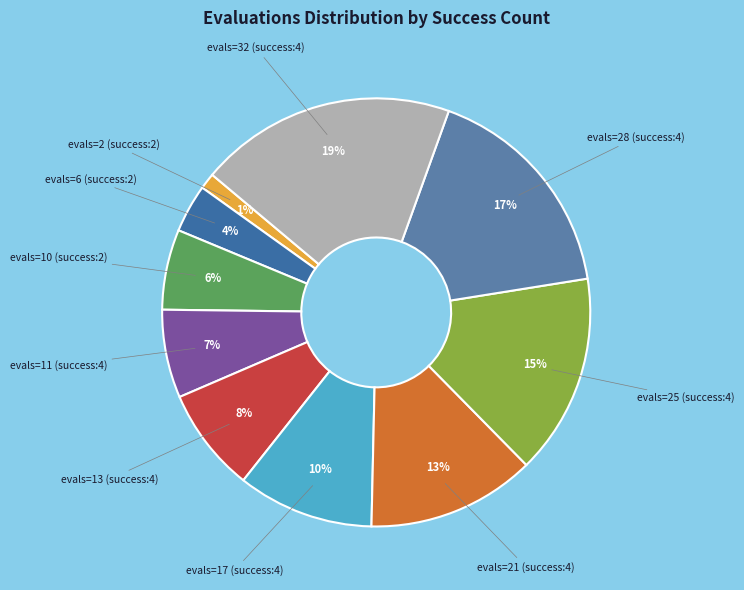

To the nearest percent, what is the average slice percentage?

10%